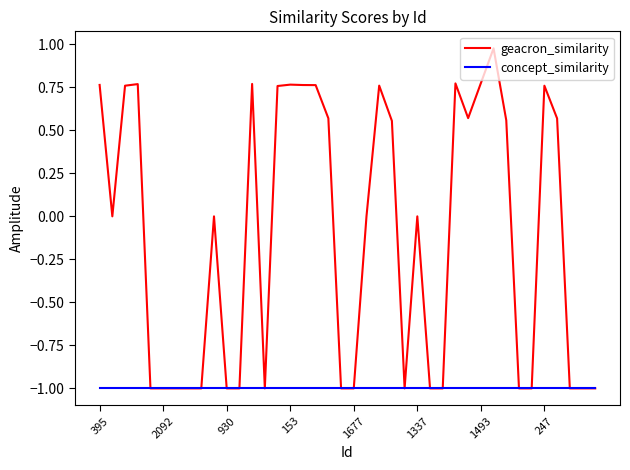

Which series has the widest spread of values?

geacron_similarity